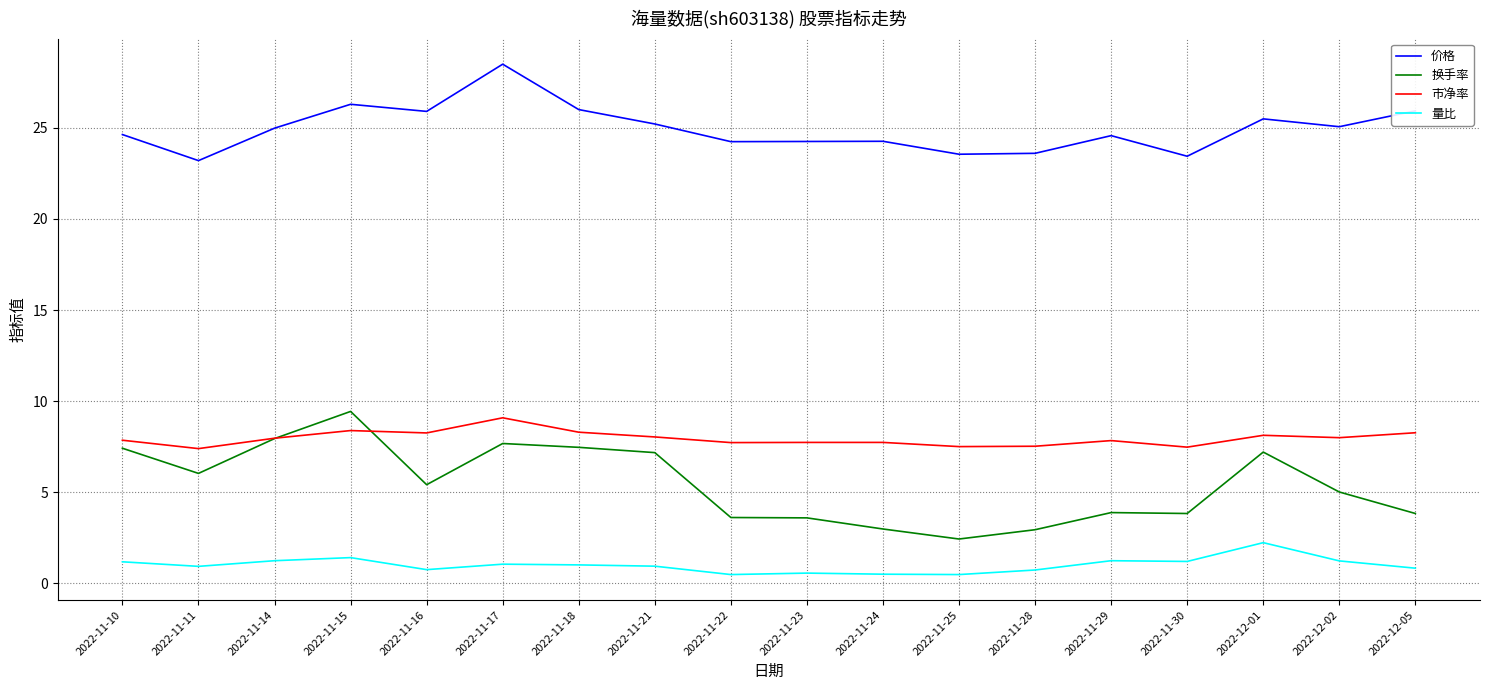

How many distinct data groups are displayed?

4